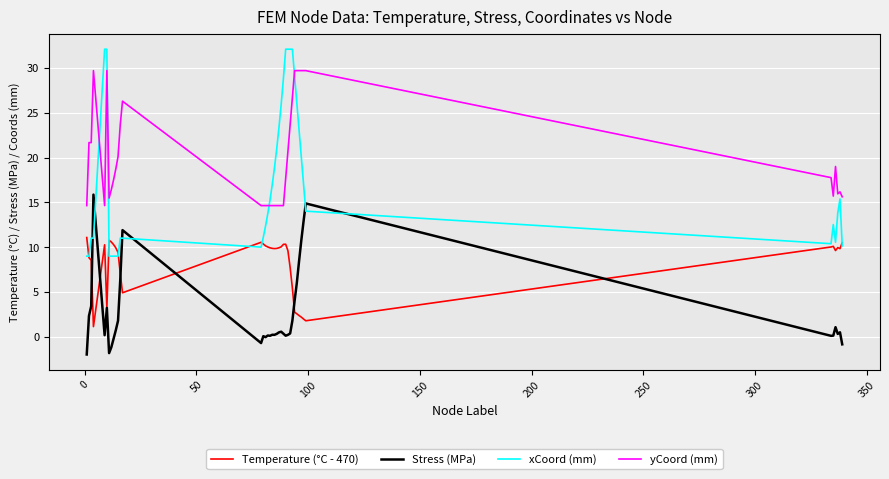

What is the difference between the maximum and minimum values in the xCoord (mm) series?

23.0